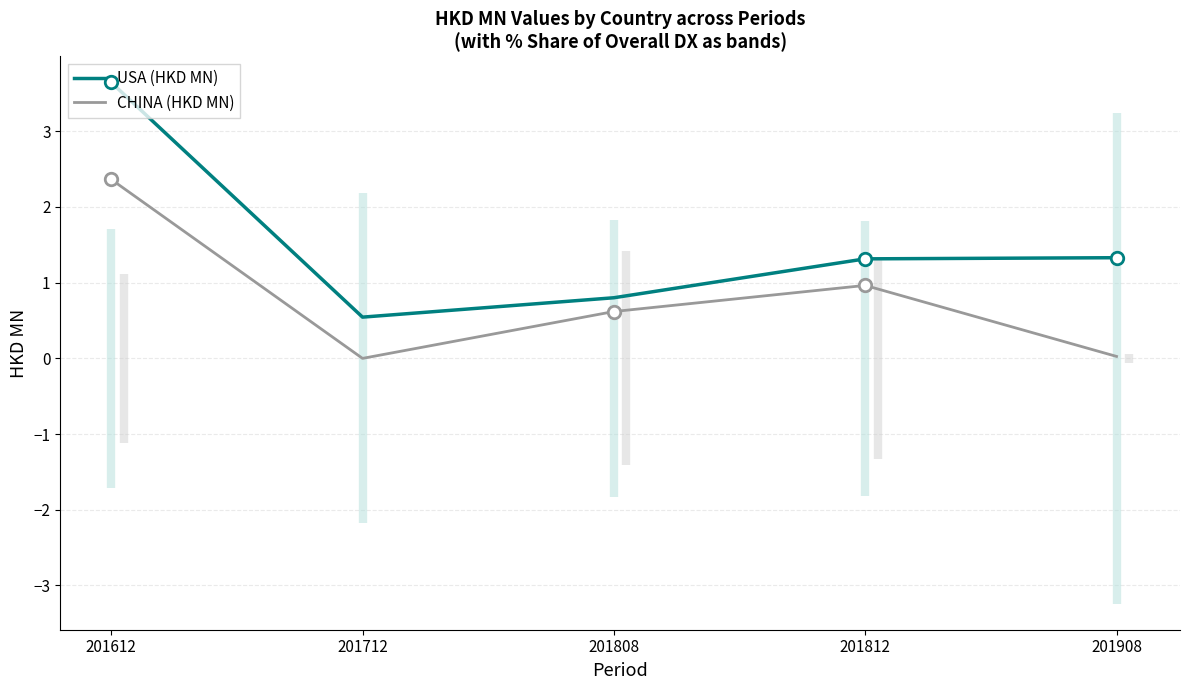

What value does the CHINA (HKD MN) series have at 201808?

0.6